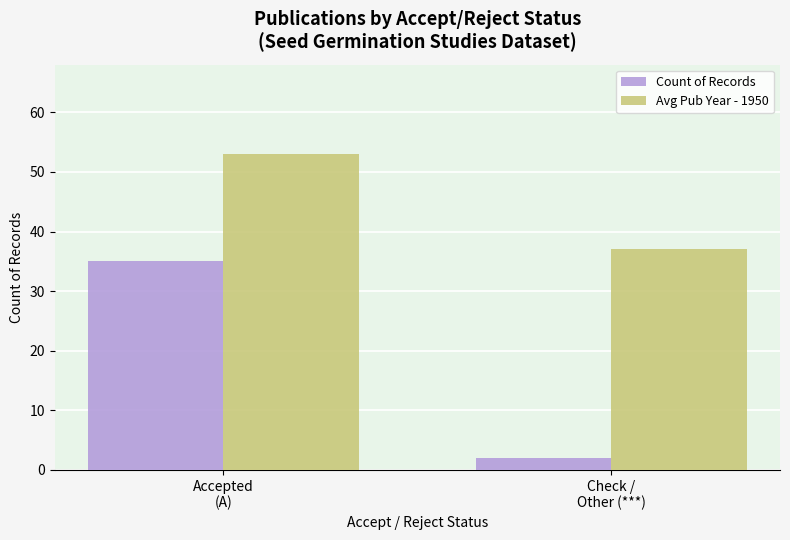

At which category is the sum across all series the highest?

Accepted
(A)